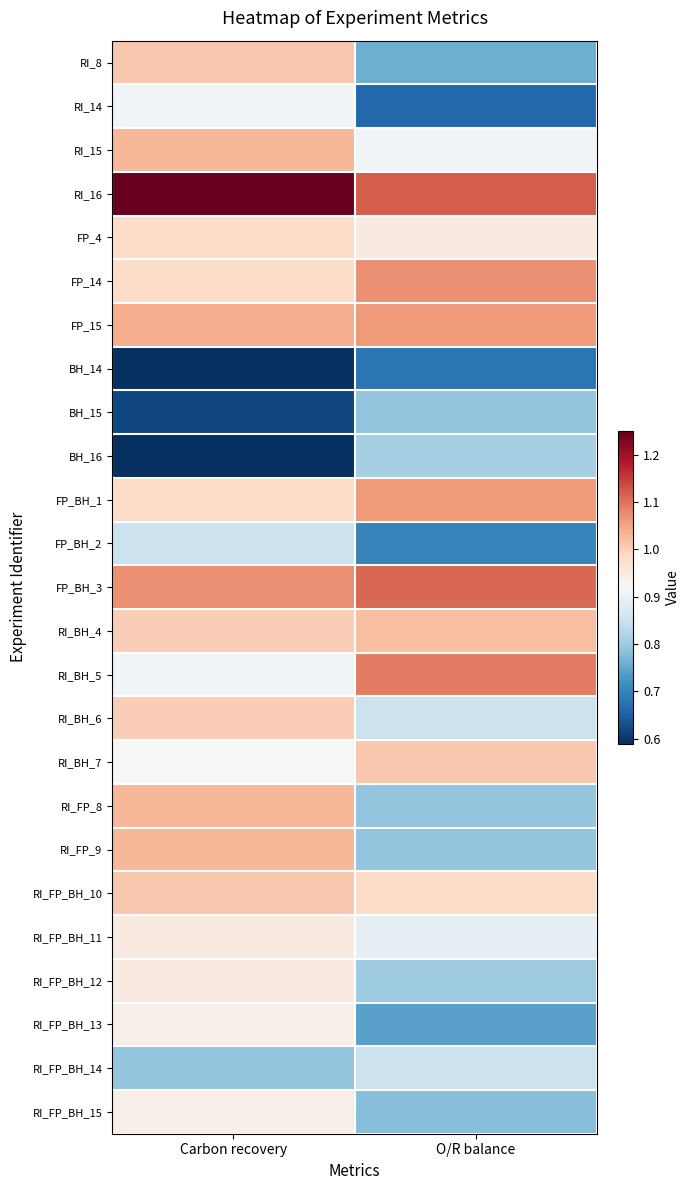

Reading left to right, list all the values displayed in this chart.

RI_8: Carbon recovery=1.0	O/R balance=0.8
RI_14: Carbon recovery=0.9	O/R balance=0.7
RI_15: Carbon recovery=1.0	O/R balance=0.9
RI_16: Carbon recovery=1.2	O/R balance=1.1
FP_4: Carbon recovery=1.0	O/R balance=0.9
FP_14: Carbon recovery=1.0	O/R balance=1.1
FP_15: Carbon recovery=1.0	O/R balance=1.1
BH_14: Carbon recovery=0.6	O/R balance=0.7
BH_15: Carbon recovery=0.6	O/R balance=0.8
BH_16: Carbon recovery=0.6	O/R balance=0.8
FP_BH_1: Carbon recovery=1.0	O/R balance=1.1
FP_BH_2: Carbon recovery=0.8	O/R balance=0.7
FP_BH_3: Carbon recovery=1.1	O/R balance=1.1
RI_BH_4: Carbon recovery=1.0	O/R balance=1.0
RI_BH_5: Carbon recovery=0.9	O/R balance=1.1
RI_BH_6: Carbon recovery=1.0	O/R balance=0.8
RI_BH_7: Carbon recovery=0.9	O/R balance=1.0
RI_FP_8: Carbon recovery=1.0	O/R balance=0.8
RI_FP_9: Carbon recovery=1.0	O/R balance=0.8
RI_FP_BH_10: Carbon recovery=1.0	O/R balance=1.0
RI_FP_BH_11: Carbon recovery=0.9	O/R balance=0.9
RI_FP_BH_12: Carbon recovery=0.9	O/R balance=0.8
RI_FP_BH_13: Carbon recovery=0.9	O/R balance=0.7
RI_FP_BH_14: Carbon recovery=0.8	O/R balance=0.8
RI_FP_BH_15: Carbon recovery=0.9	O/R balance=0.8